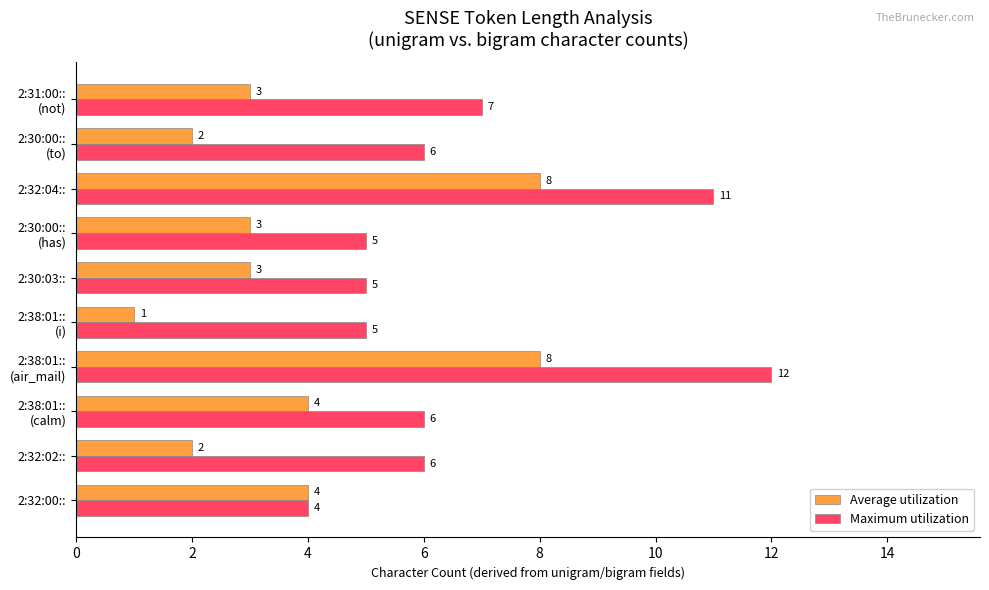

Rank the series by their maximum value, from lowest to highest.

Average utilization, Maximum utilization